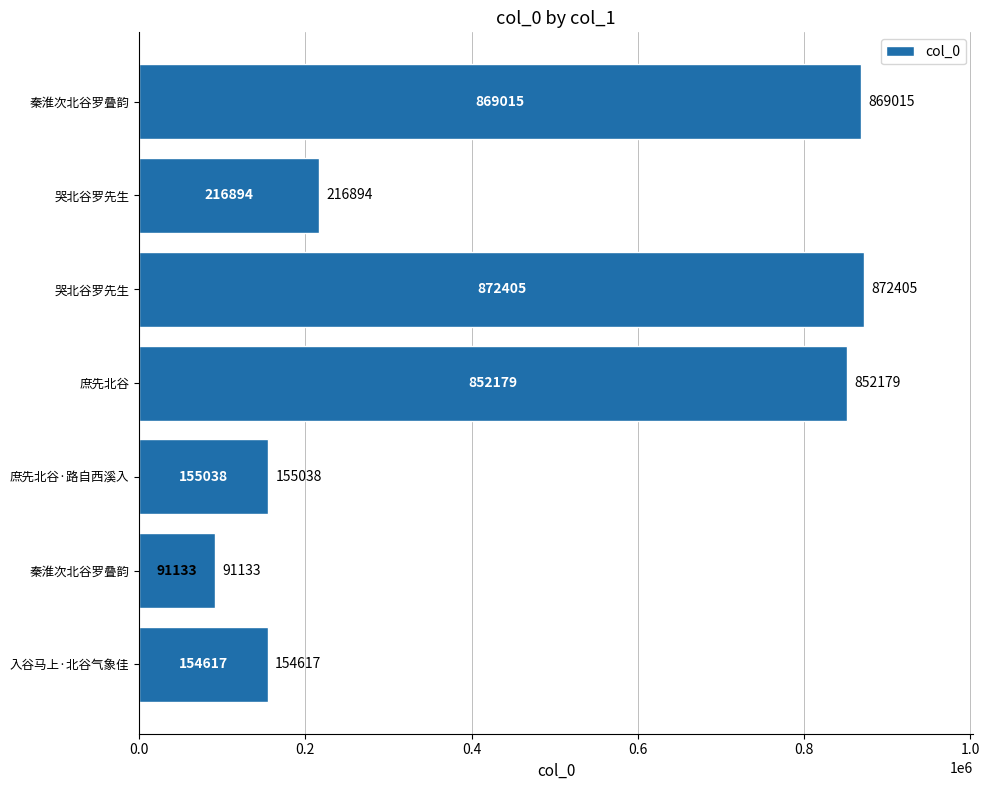

Count the number of categories in the chart.

7